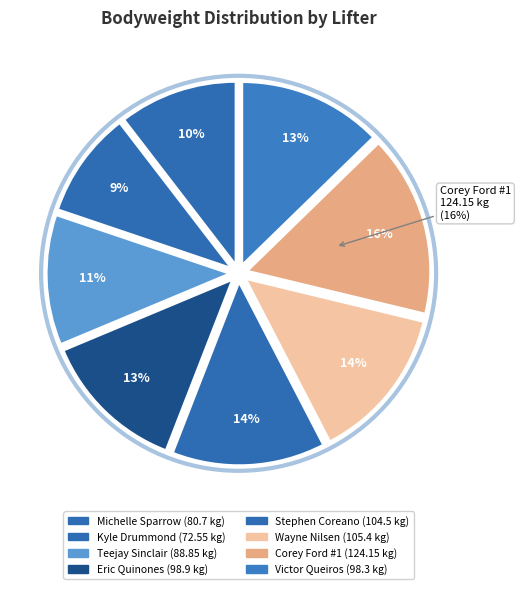

The Teejay Sinclair slice represents 11% of the pie. True or false?

True